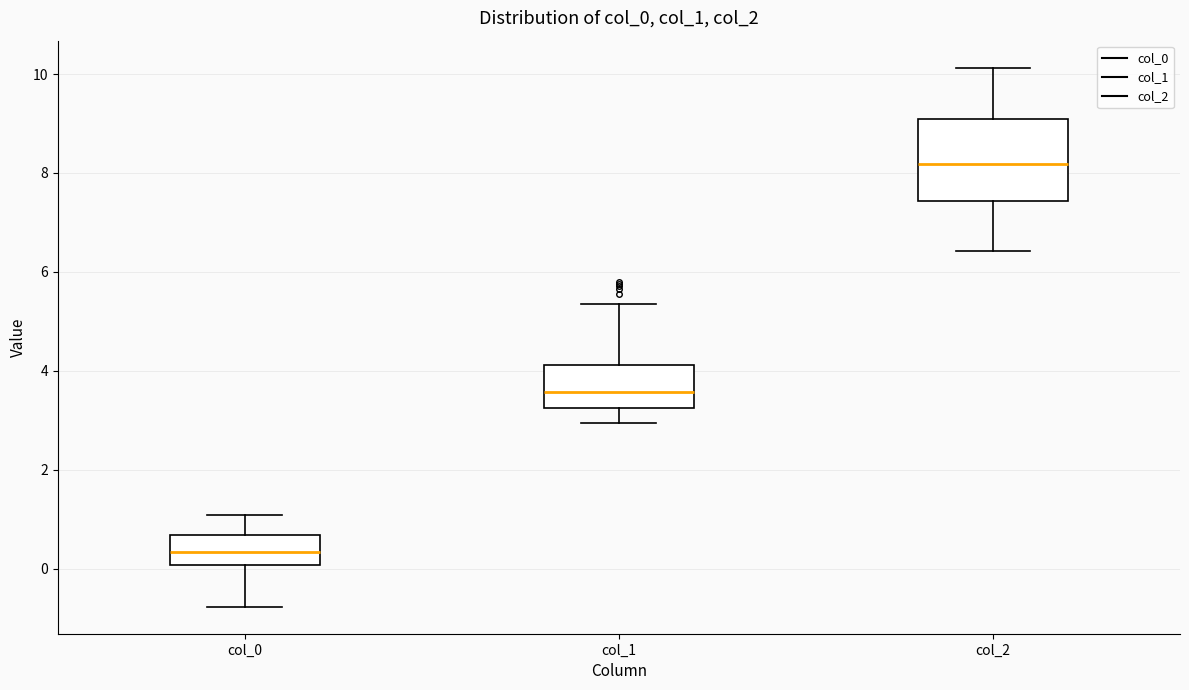

Which box's median line is the highest?

col_2